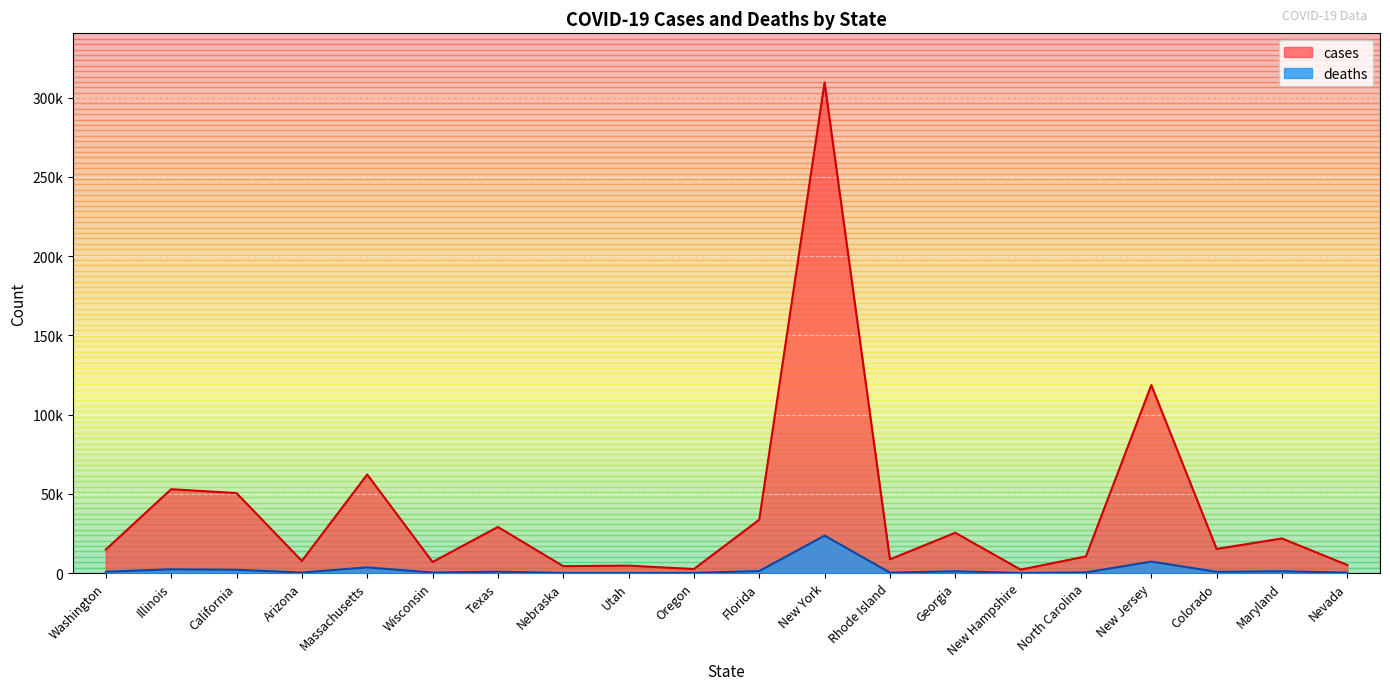

Which series changed the most between Utah and North Carolina?

cases